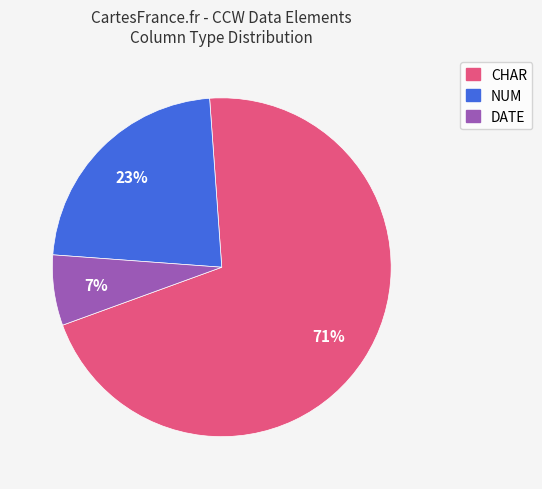

How many segments does this pie chart have?

3